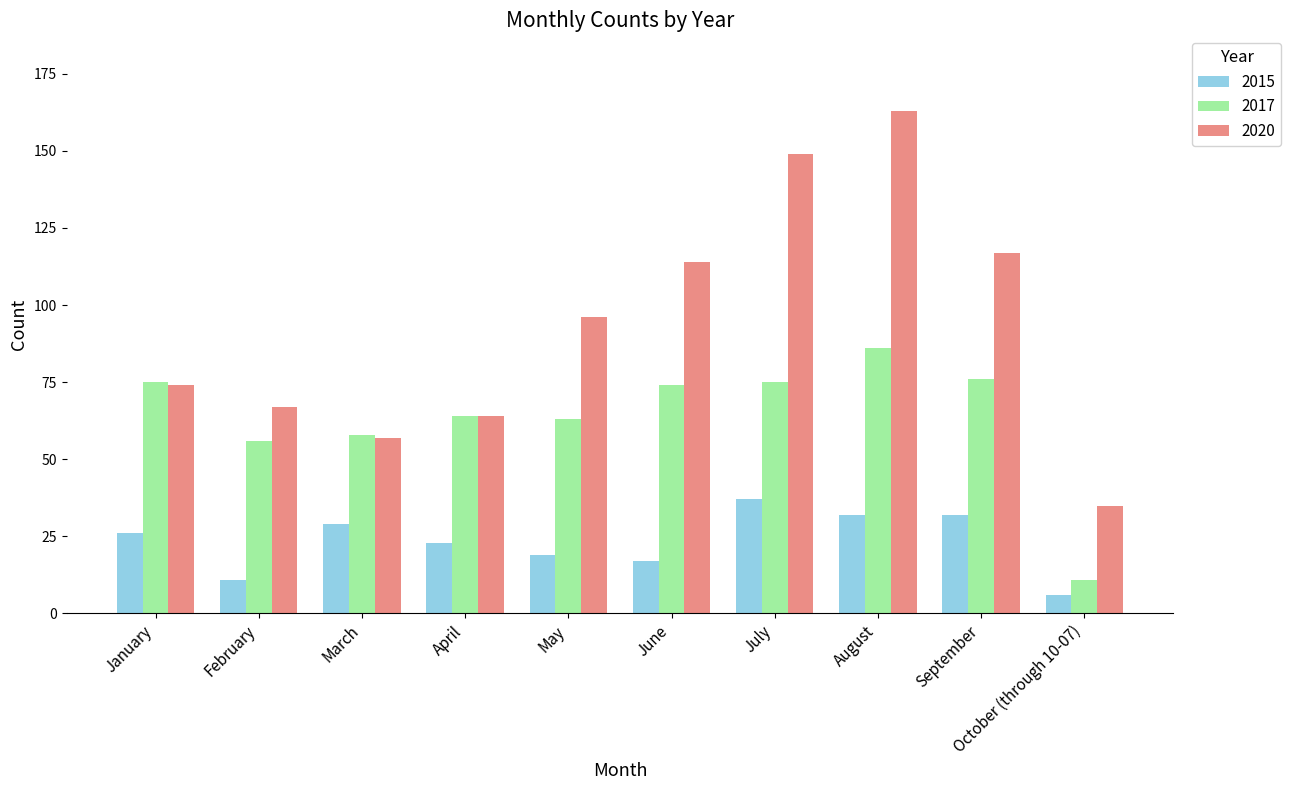

What is the difference between the maximum and second lowest values in the 2020 series?

106